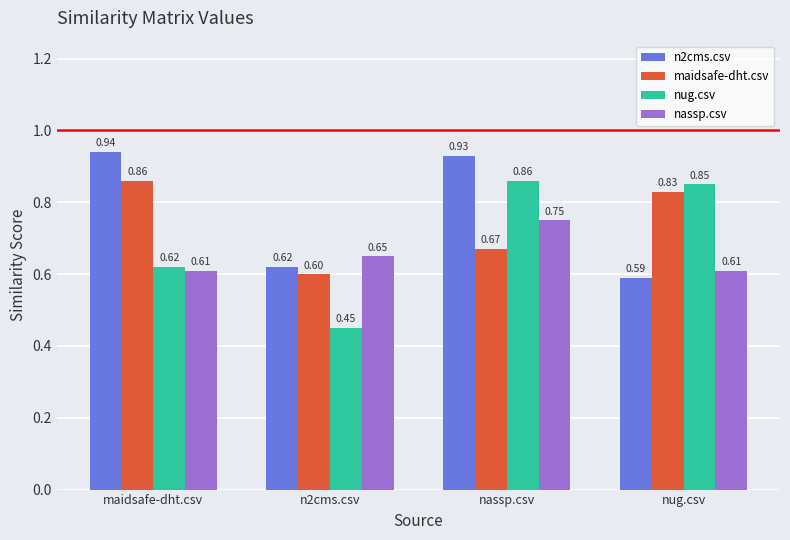

Which series has the largest range (max minus min)?

nug.csv